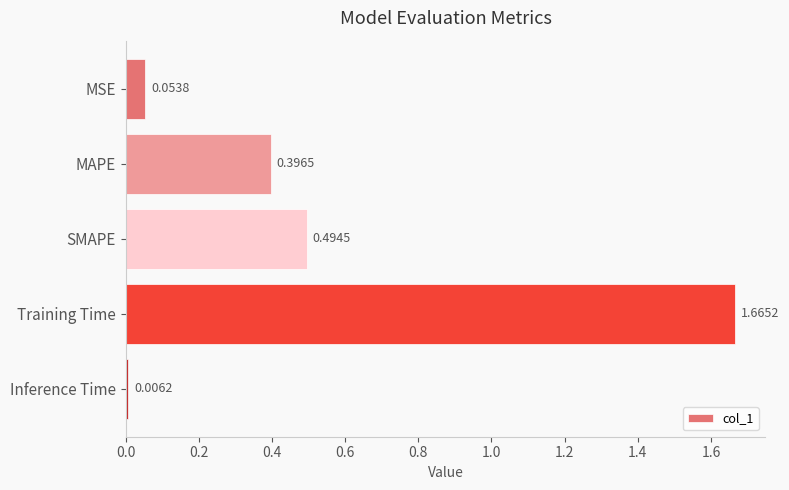

Rank the categories by value from lowest to highest.

Inference Time, MSE, MAPE, SMAPE, Training Time